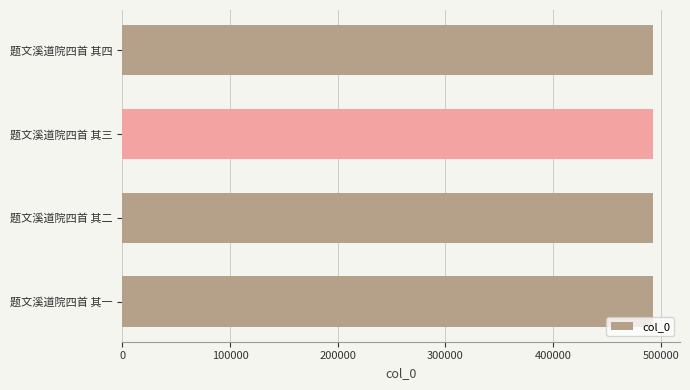

What is the average value?

493198